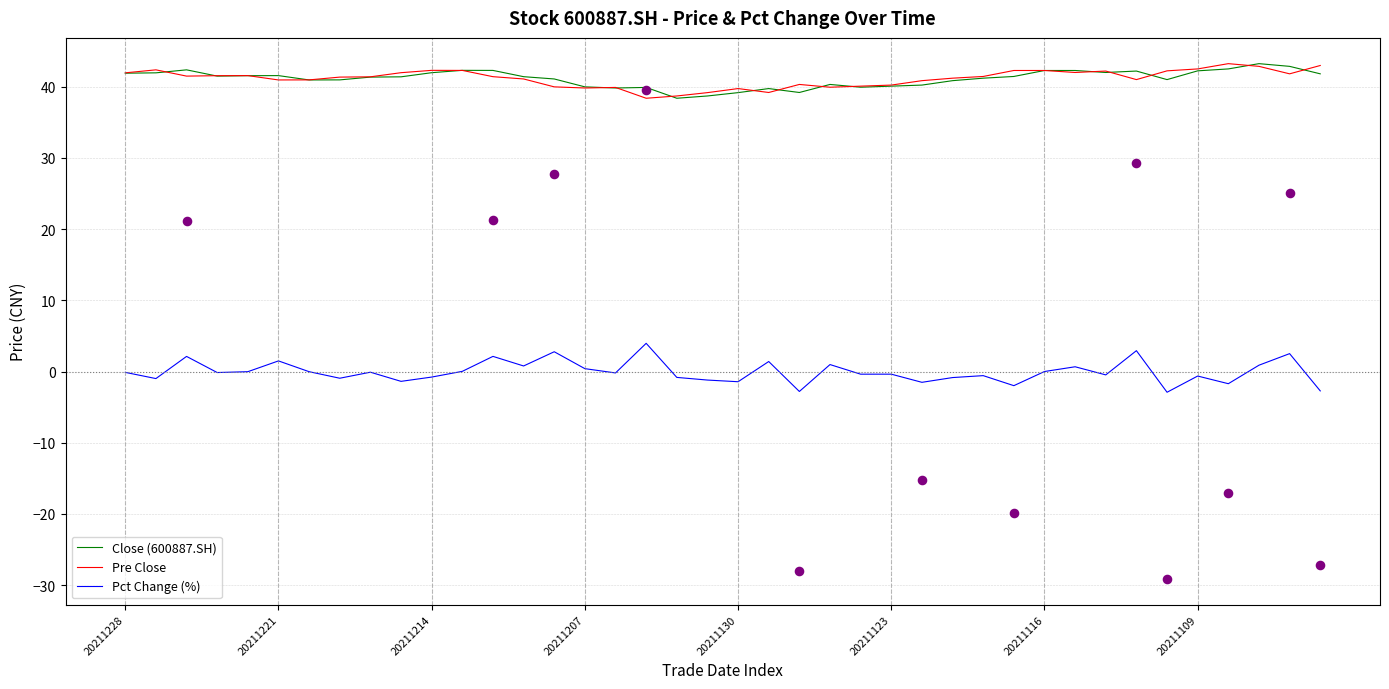

What are all the series names shown in the legend?

Close (600887.SH), Pre Close, Pct Change (%)